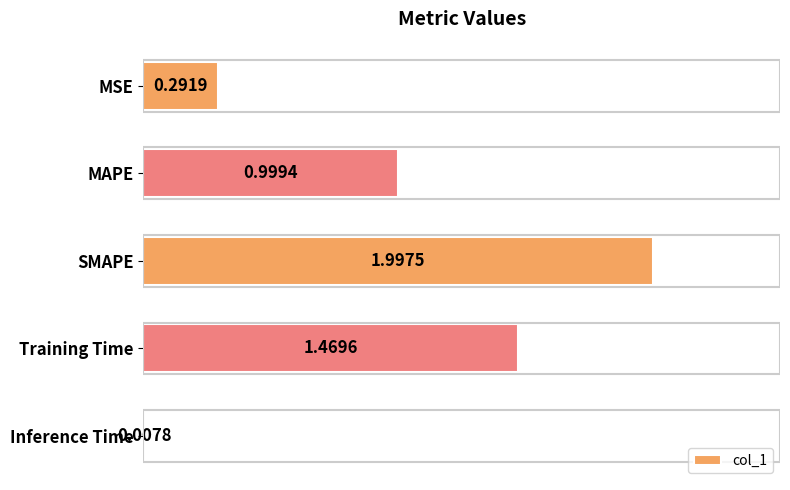

At which category does the chart reach its peak across all series?

SMAPE